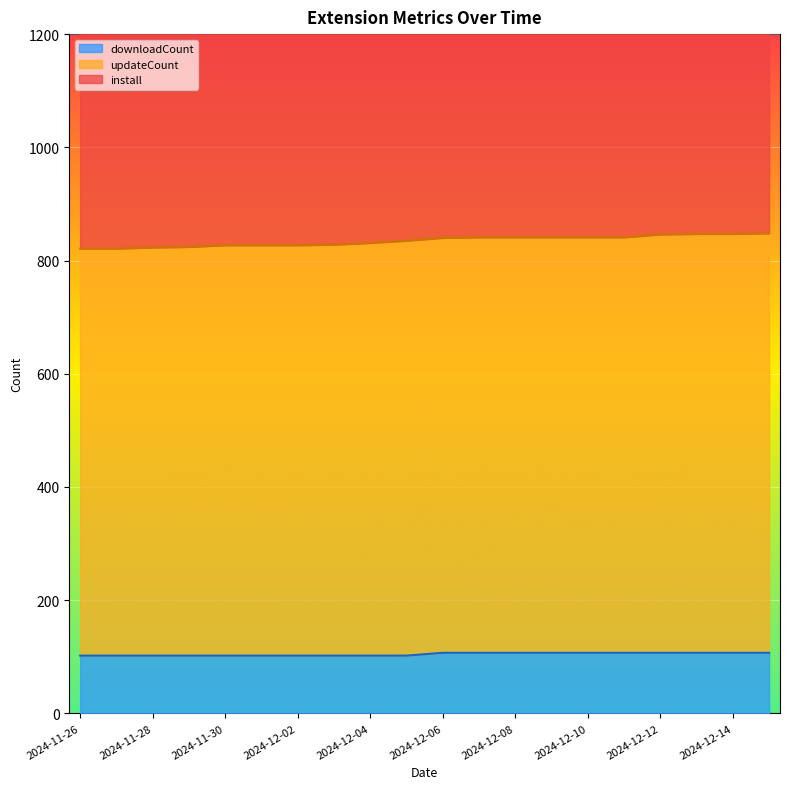

Reading left to right, what are all the values shown in this chart?

downloadCount: 102	102	102	102	102	102	102	102	102	102	107	107	107	107	107	107	107	107	107	107
updateCount: 821	821	823	824	827	827	827	828	831	835	840	841	841	841	841	841	846	847	847	848